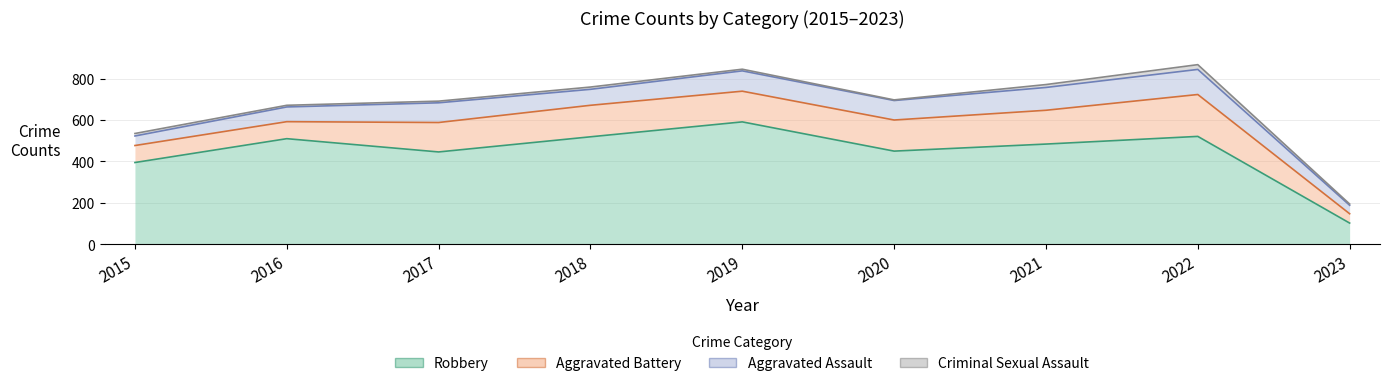

Which label corresponds to the largest value in the chart?

2019